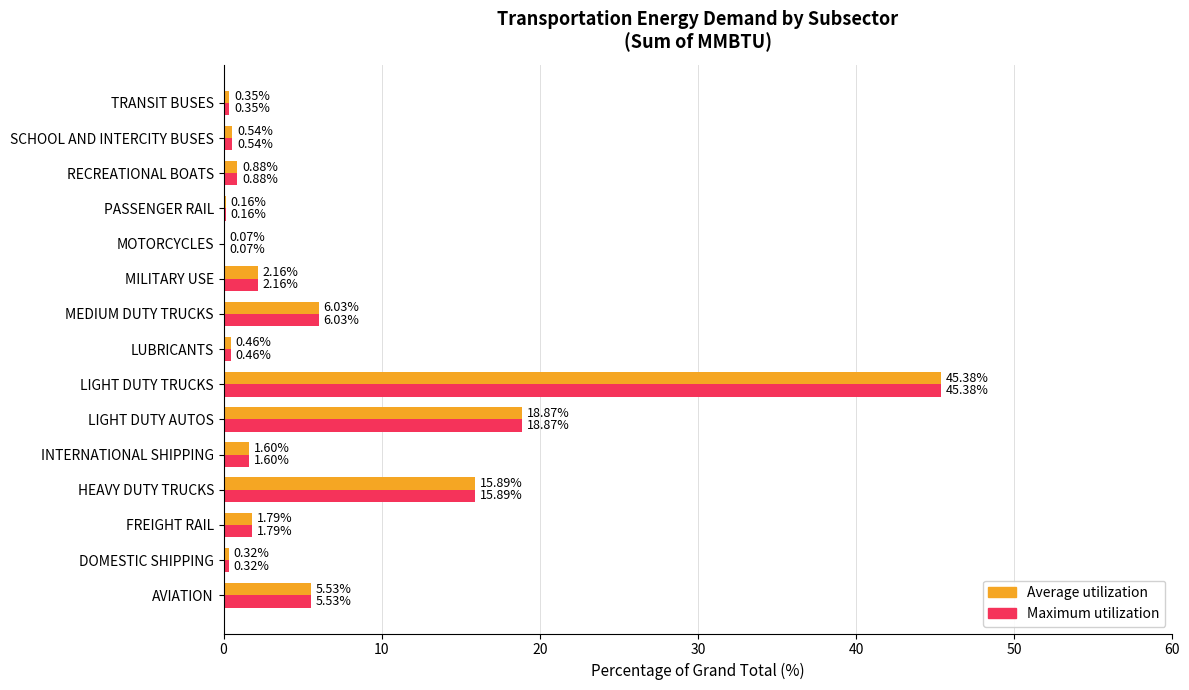

At which label is Maximum utilization closest to 22?

LIGHT DUTY AUTOS